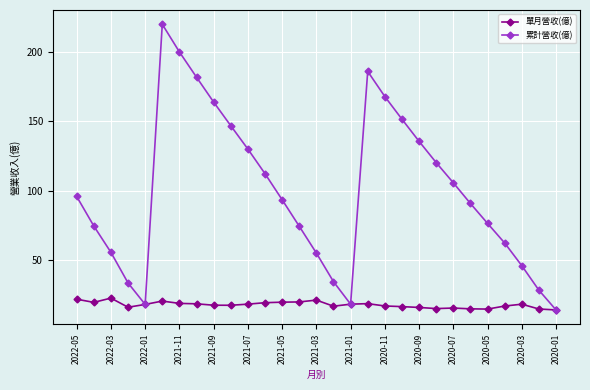

In 累計營收(億), how many points are lower than both neighbors (excluding endpoints)?

2